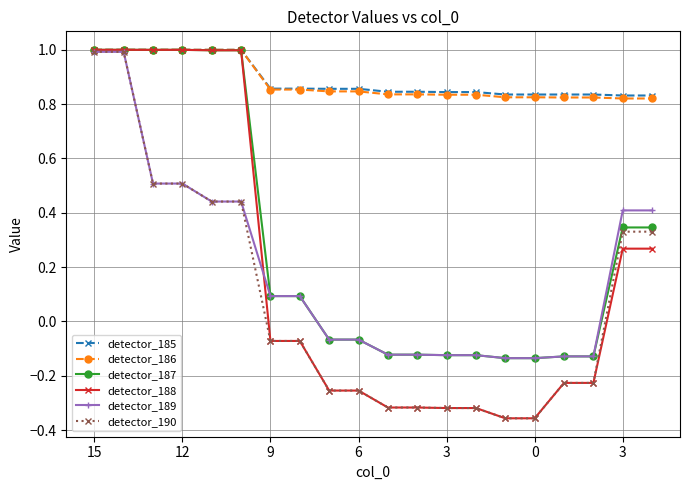

What is the value of the detector_188 point at the 5th from the left?

1.0